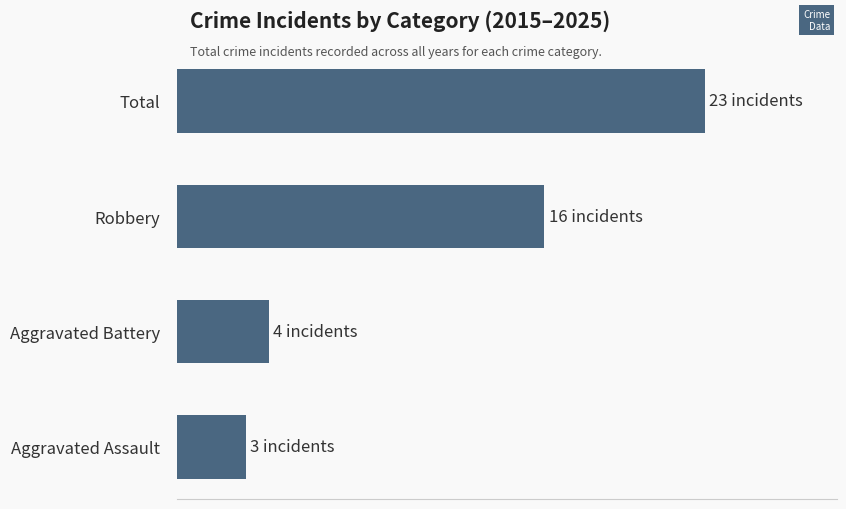

What is the difference between the maximum and minimum values?

20